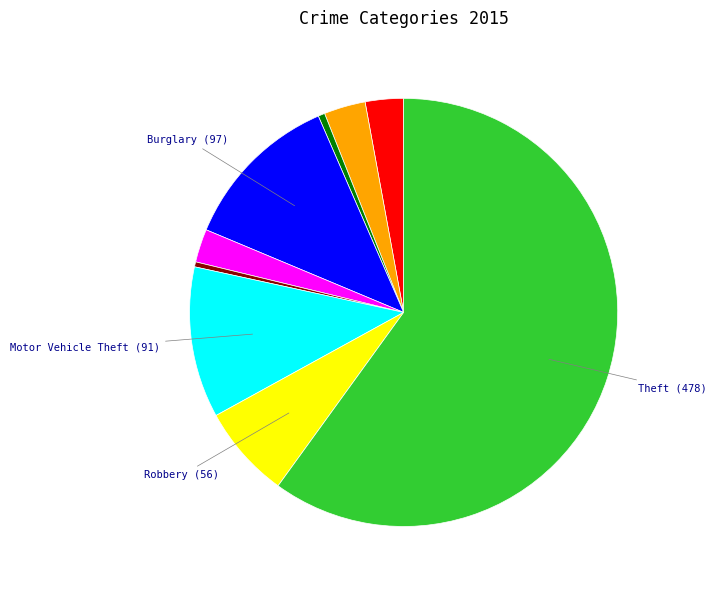

Does any single category account for the majority?

Yes